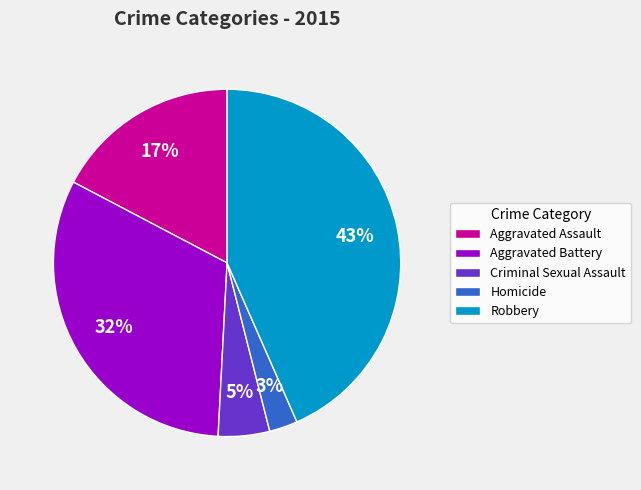

What percentage is the Criminal Sexual Assault slice, to the nearest percent?

5%